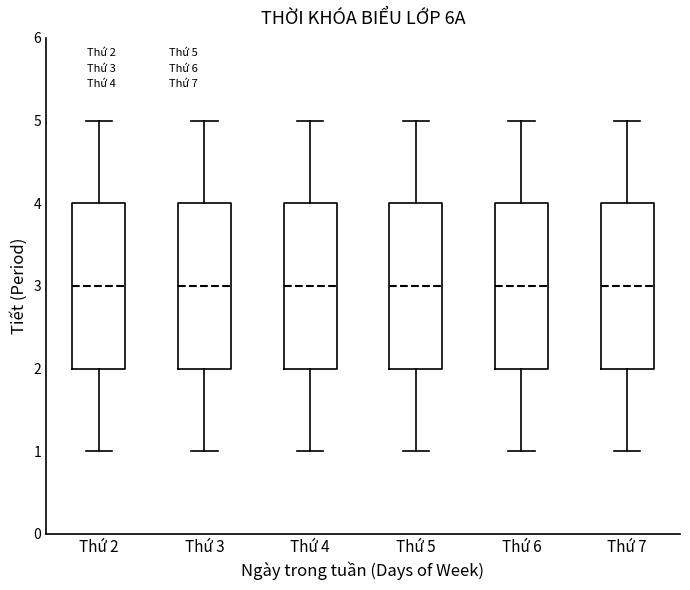

Where does the median line of the box for Thứ 2 sit on the y-axis? The values are not printed on the chart, so give them approximately, as read against the axis.

3